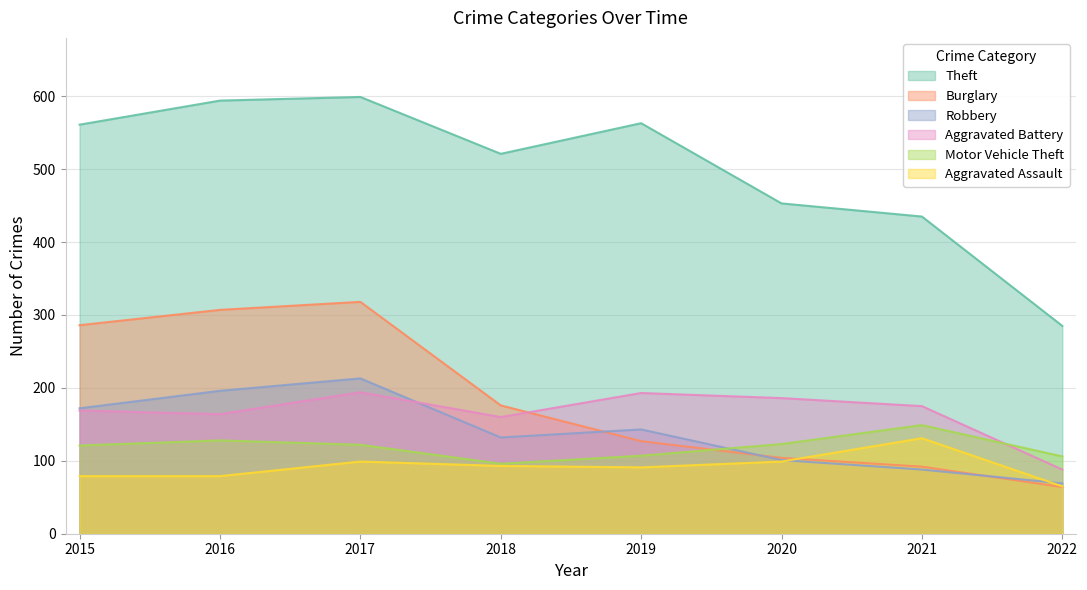

What is the sum of all Aggravated Battery values?

1329